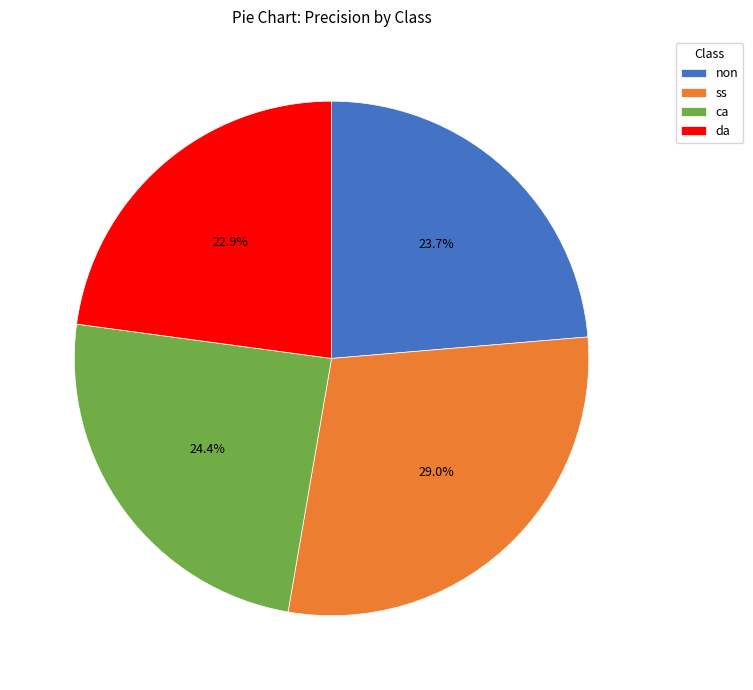

Is ss the majority of the pie?

No